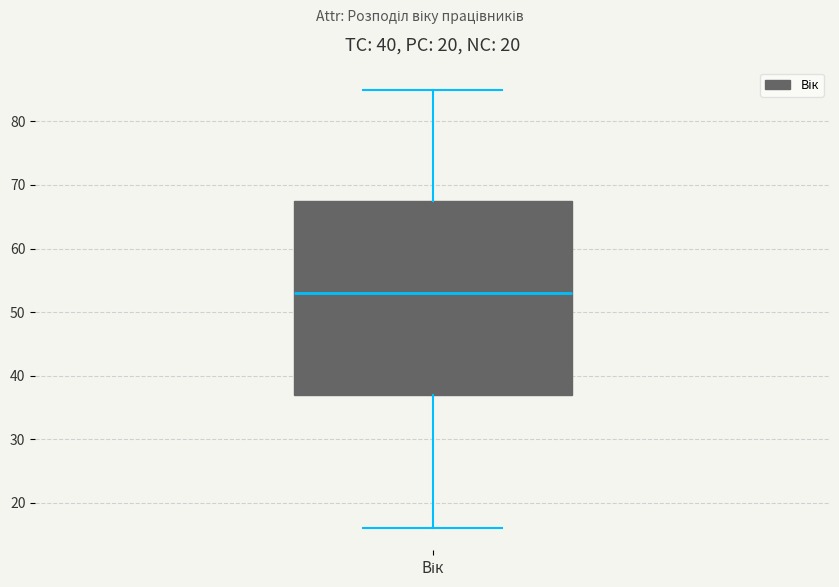

Transcribe this box plot: give where the median line is, the range the box spans, and where the two whiskers end, as read against the y-axis. The values are not printed on the chart, so give them approximately, as read against the axis.

median 53, box 37 to 68, whiskers 16 to 85